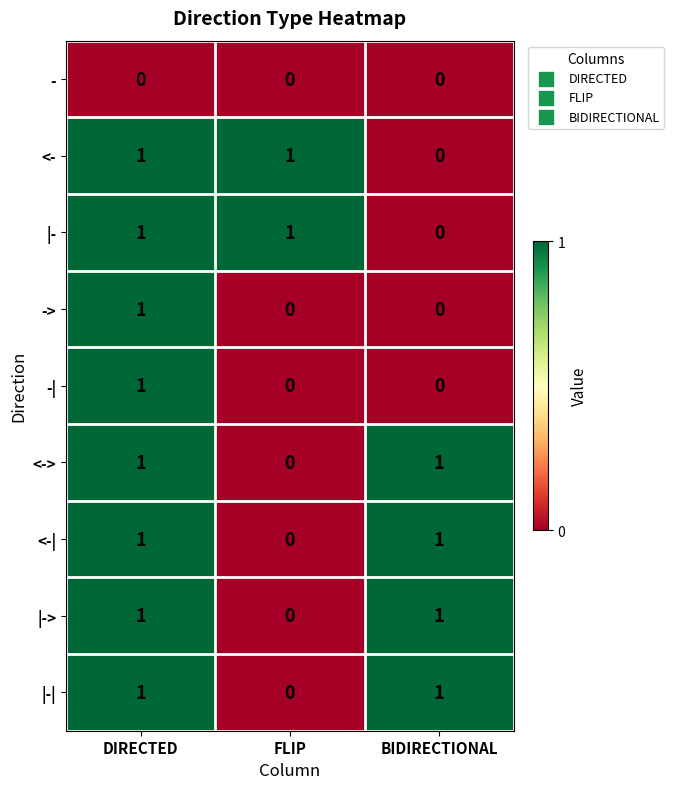

How many -> values are between 0 and 1?

3